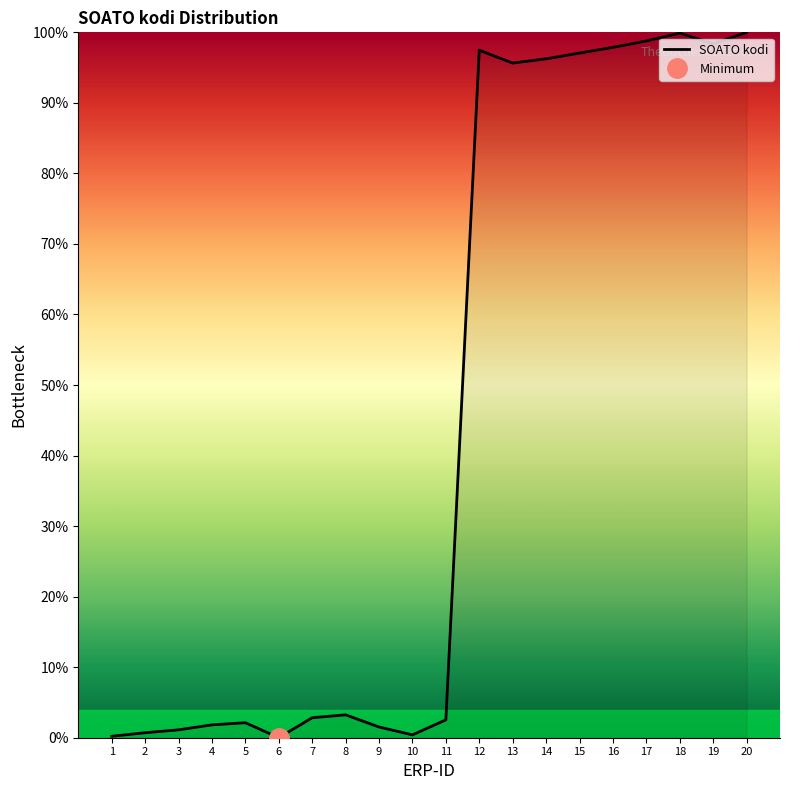

How many values are below 3?

10